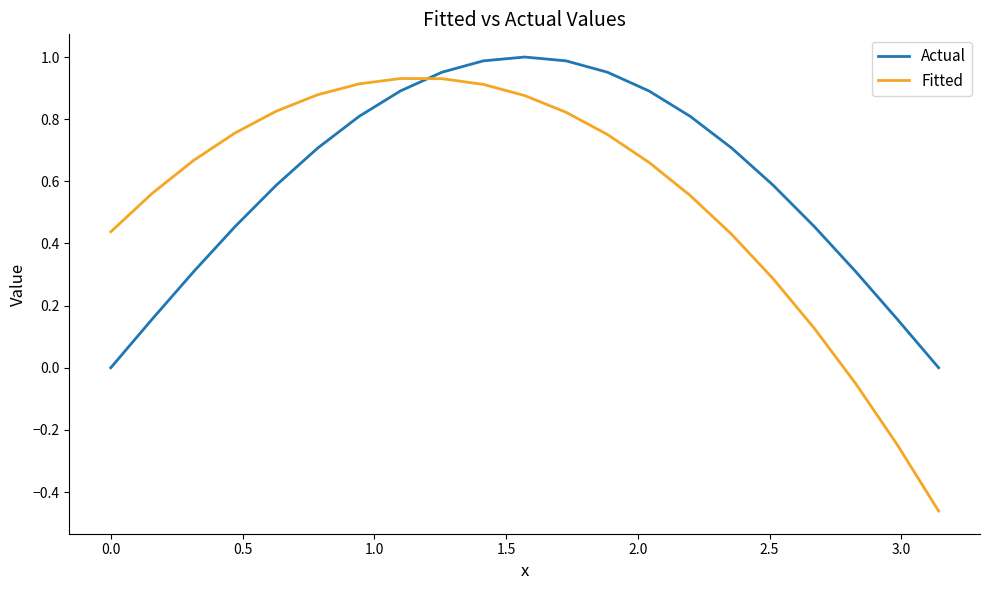

What is the difference between the maximum and minimum values in the Fitted series?

1.4